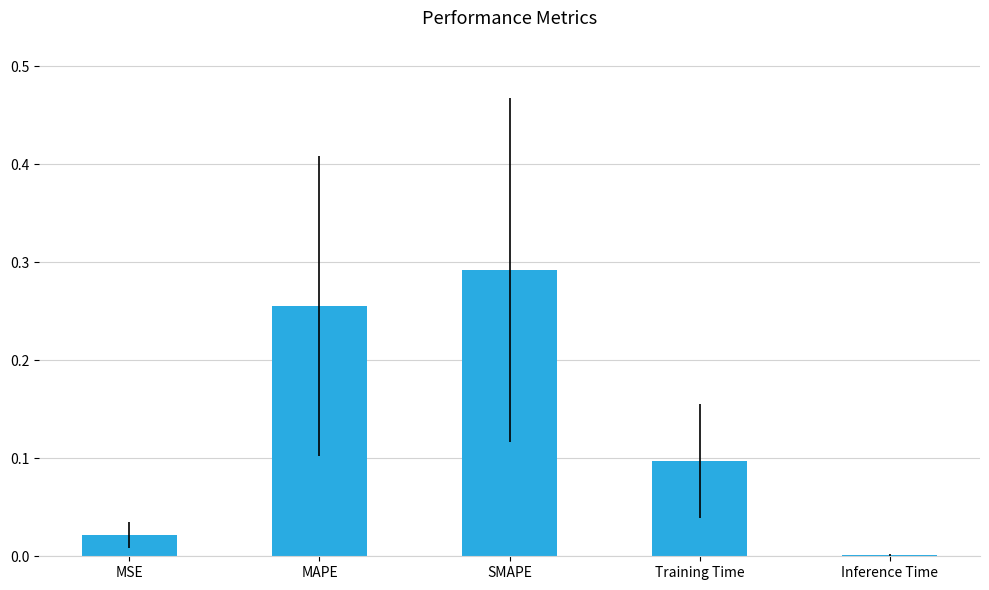

The value at Training Time is 0.1. True or false?

True